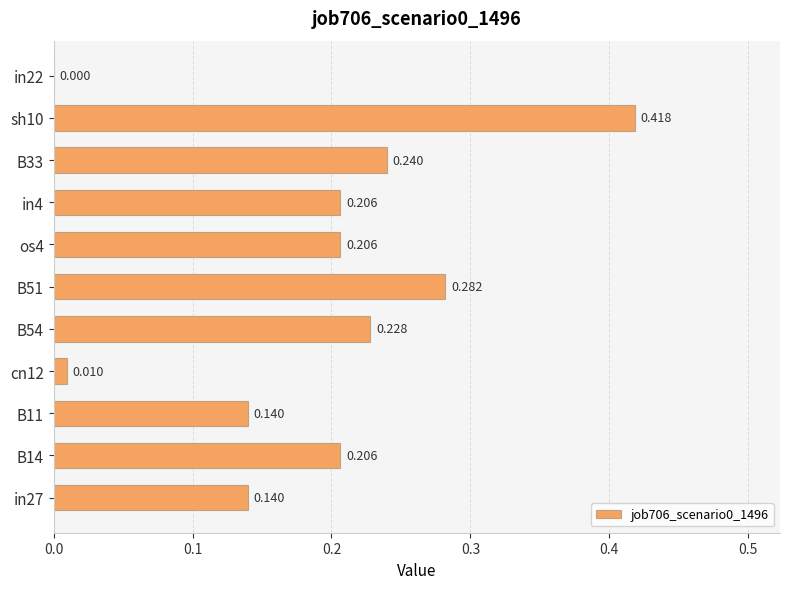

At which category does the chart reach its peak across all series?

sh10